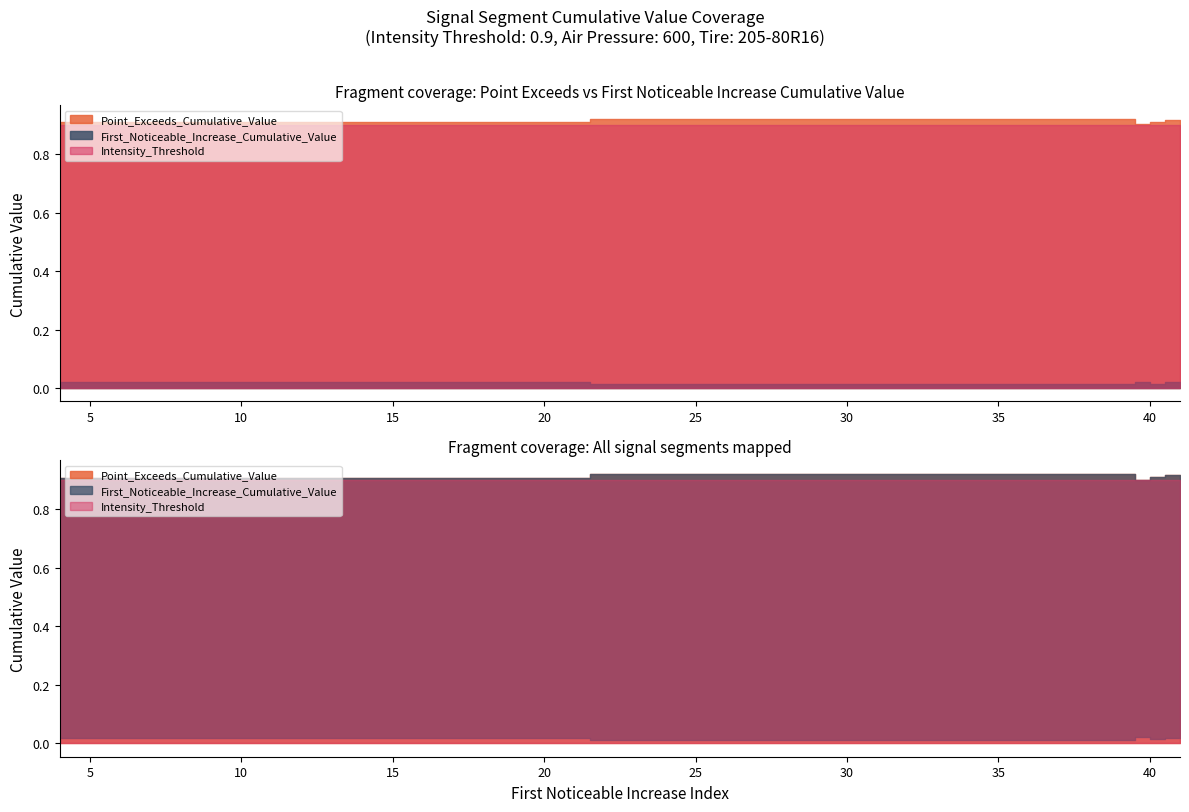

Read the Intensity_Threshold value at signal segment 2.

0.9